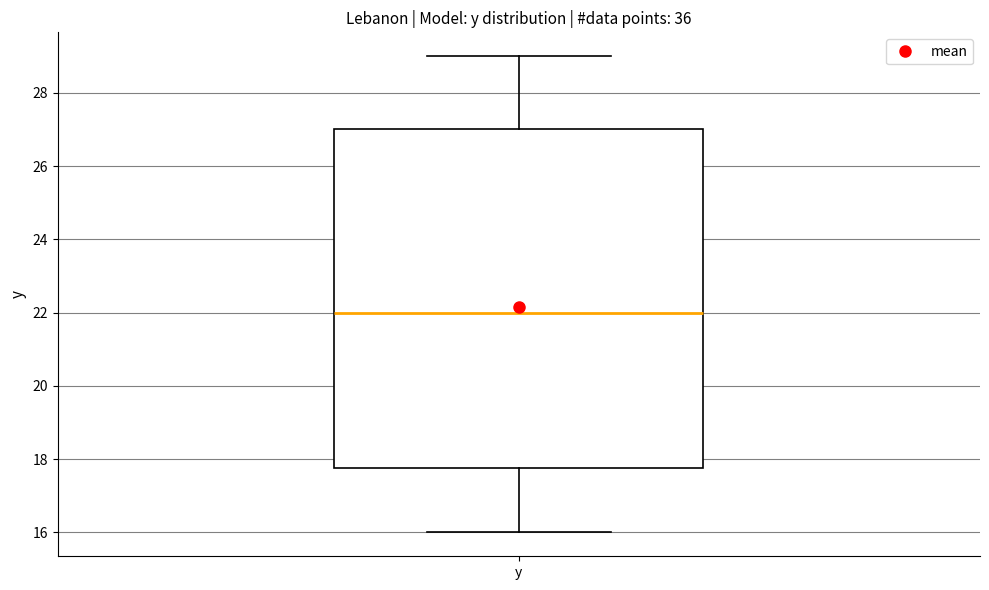

Transcribe this box plot: give where the median line is, the range the box spans, and where the two whiskers end, as read against the y-axis. The values are not printed on the chart, so give them approximately, as read against the axis.

median 22.0, box 17.8 to 27.0, whiskers 16.0 to 29.0